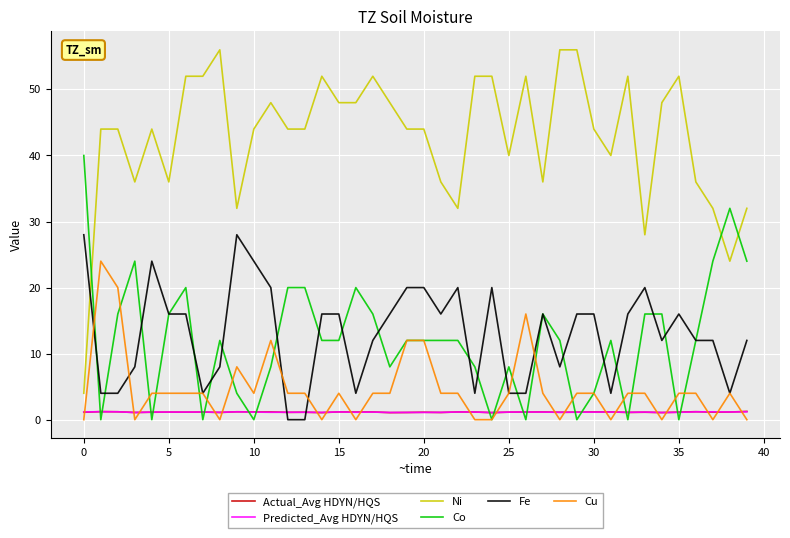

What is the highest value of the Ni series?

56.0